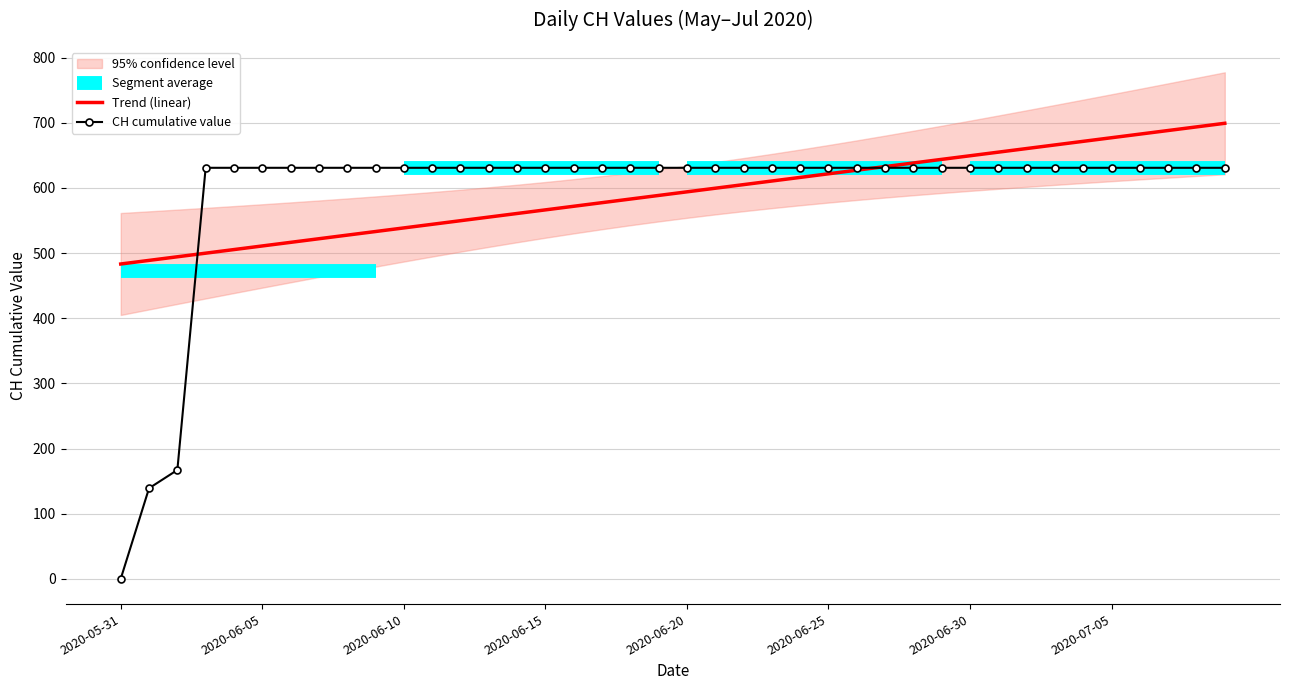

What value does the data have at 2020-06-01, to the nearest 100?

100